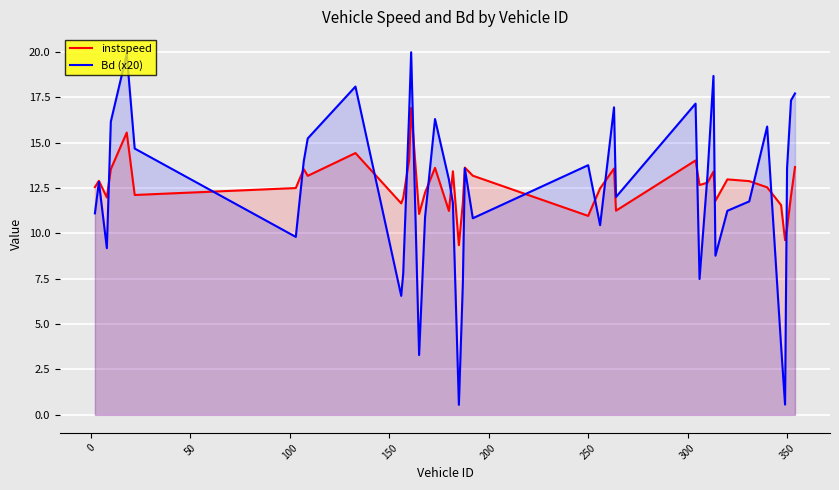

Which series has the widest spread of values?

Bd (x20)